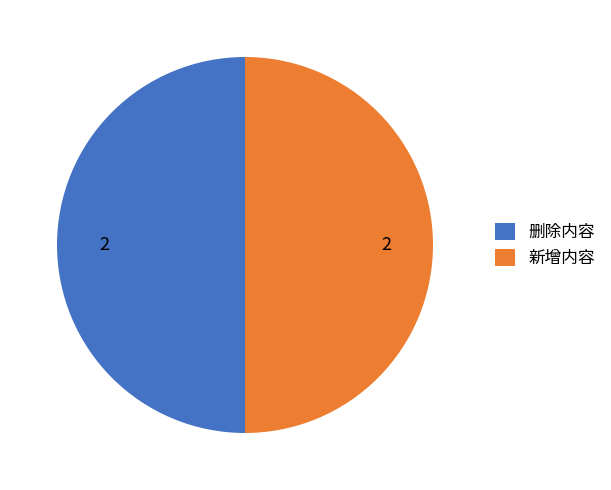

Approximately how many times larger is the value at 删除内容 compared to 新增内容?

1.0